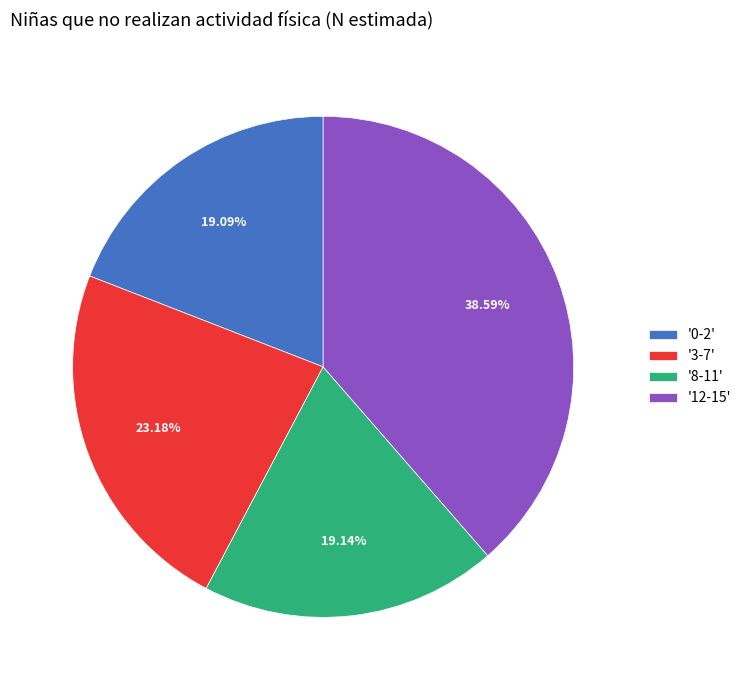

Is there any slice that represents more than half of the pie?

No